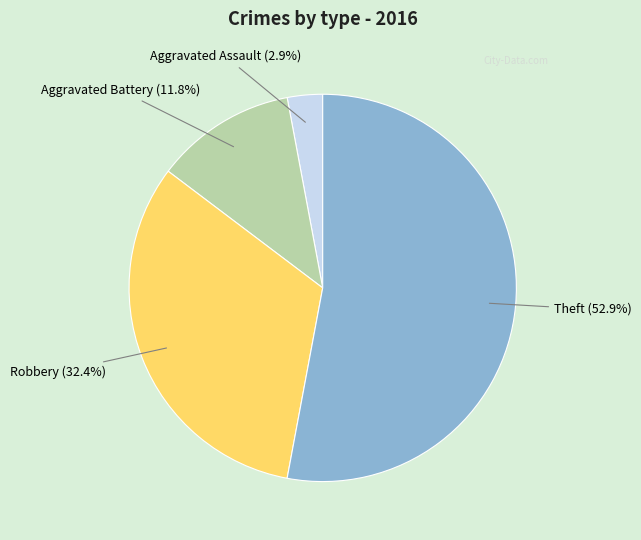

To the nearest percent, what percentage of the pie is Aggravated Battery?

12%